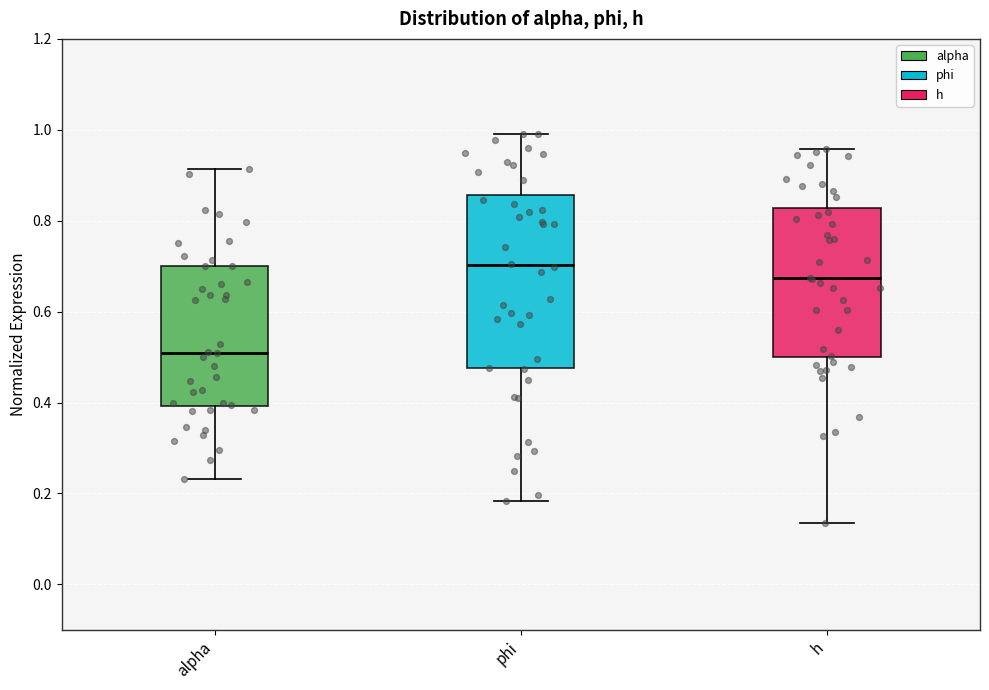

Reading left to right, read every box against the y-axis: the position of its median line, the range the box covers, and the ends of its whiskers. The values are not printed on the chart, so give them approximately, as read against the axis.

alpha: median 0.50, box 0.40 to 0.70, whiskers 0.24 to 0.92
phi: median 0.70, box 0.48 to 0.86, whiskers 0.18 to 1.00
h: median 0.68, box 0.50 to 0.82, whiskers 0.14 to 0.96